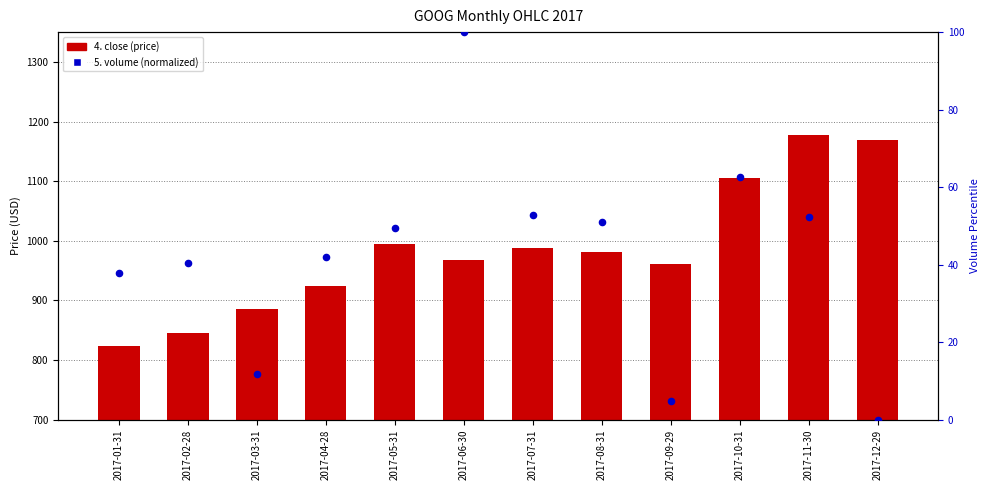

Which series has the largest total across all categories?

4. close